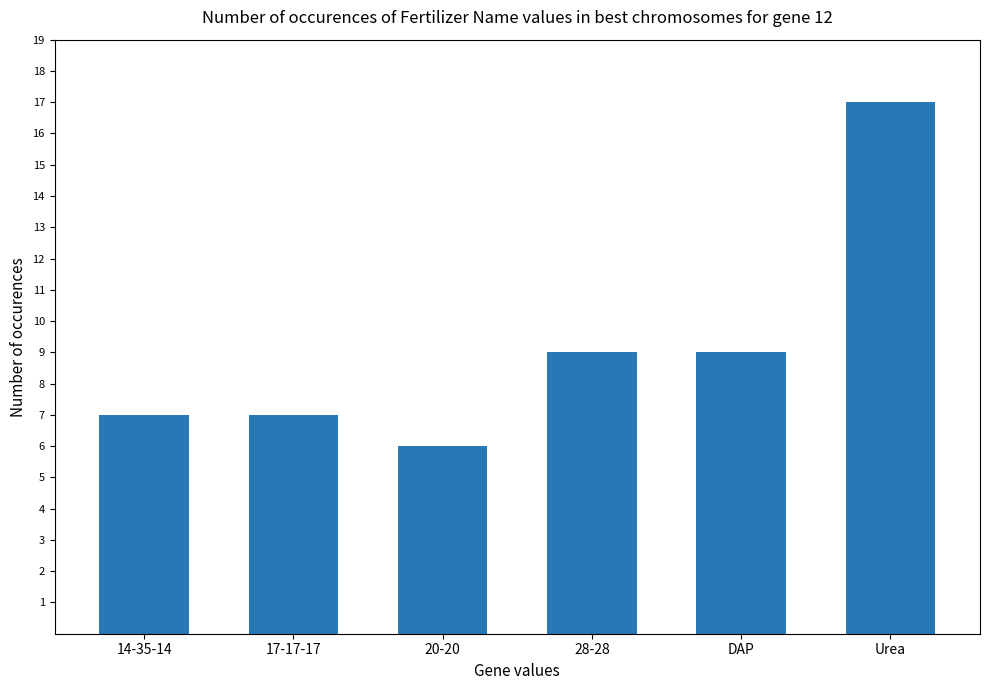

What is the label of the 2nd bar from the left?

17-17-17